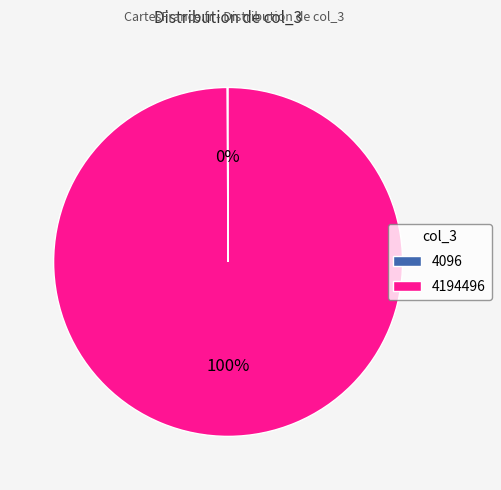

What is the largest slice in the pie chart?

4194496